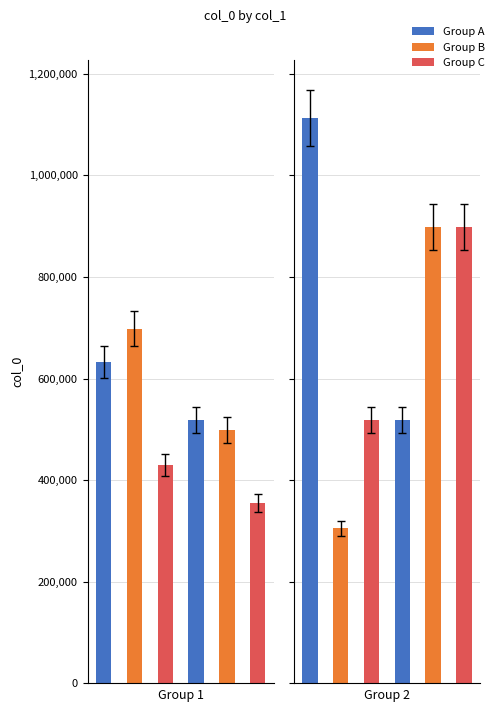

The chart shows a value of 879865 at 寄孝子吕叔素 其三. True or false?

False